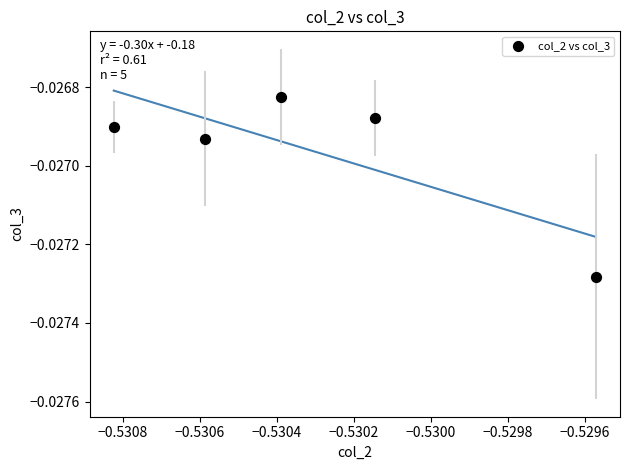

What is the average X value?

-0.5